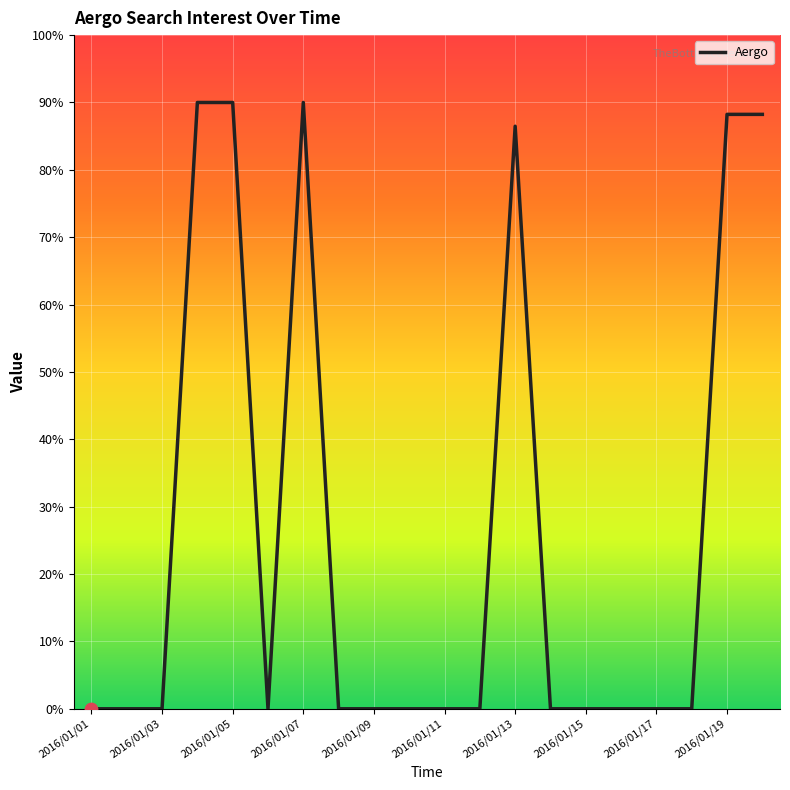

What is the difference between the maximum and minimum values?

90.0